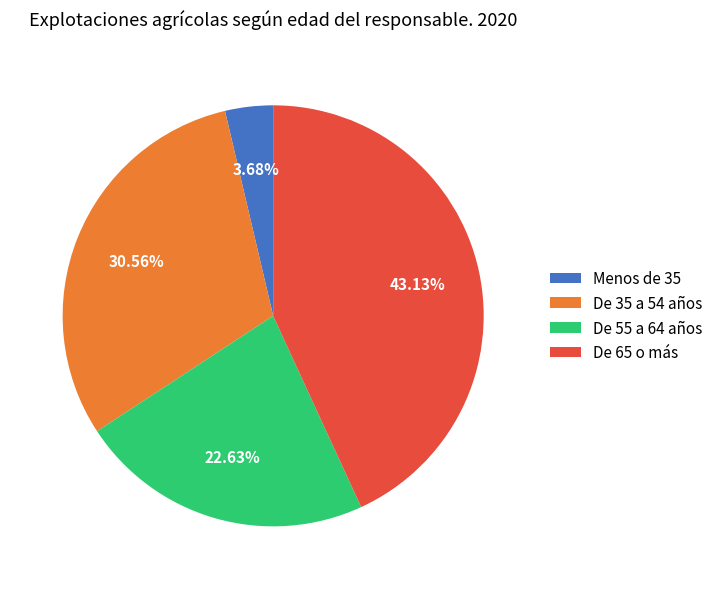

To the nearest percent, what is the difference between the largest and smallest slice percentages?

39%